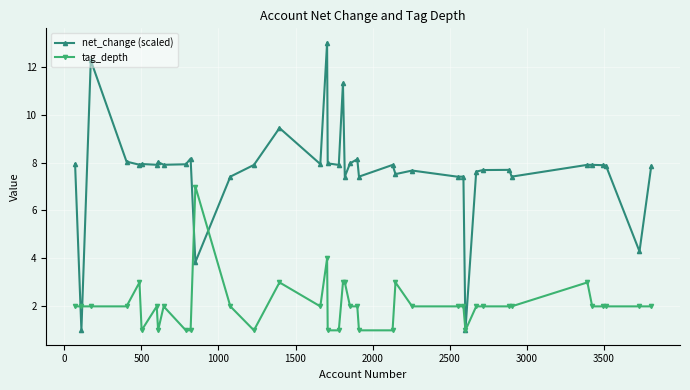

True or false: tag_depth has more than 0 points higher than both neighbors.

True